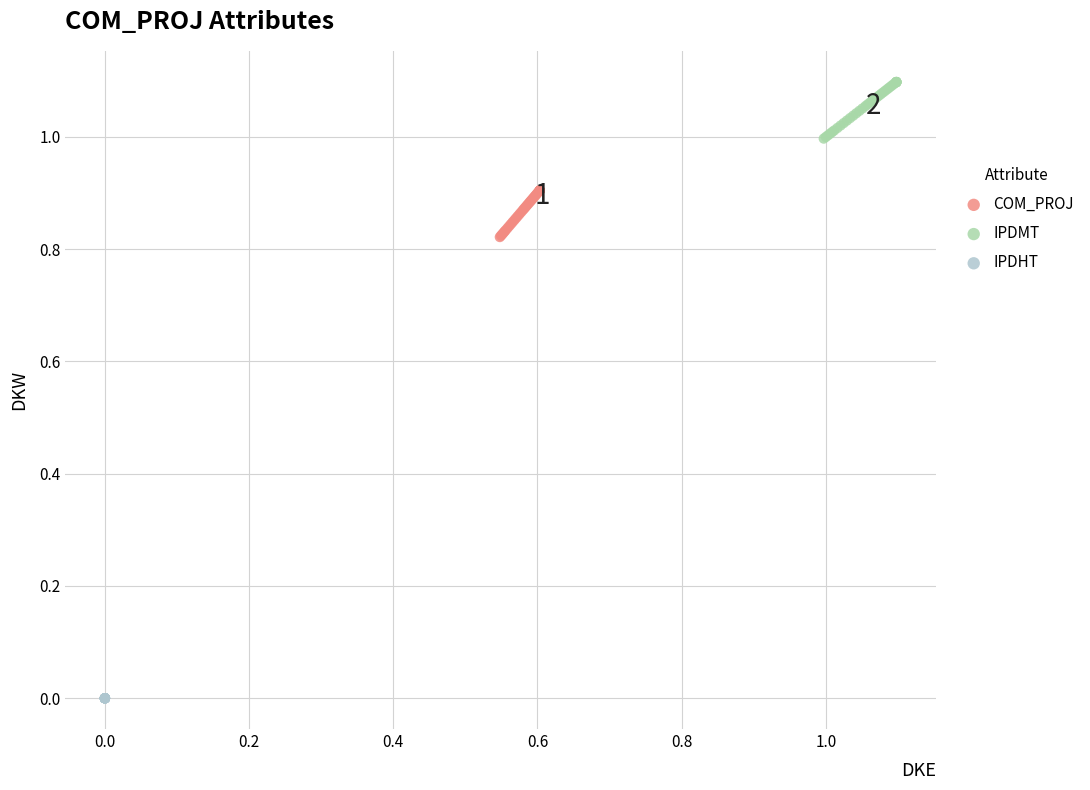

Which series contains the lowest Y value?

IPDHT